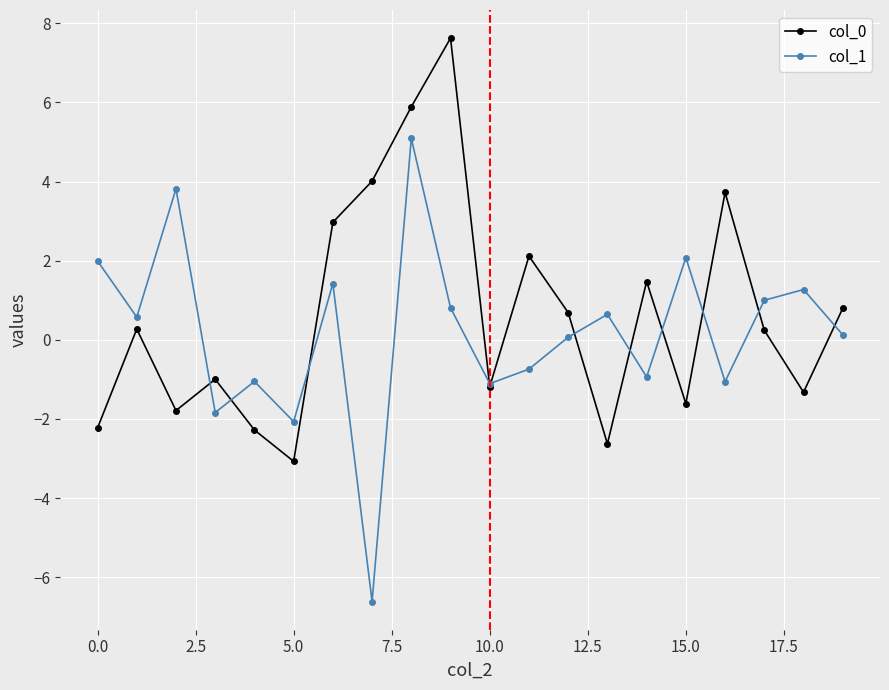

How many negative values does the col_1 series have?

8